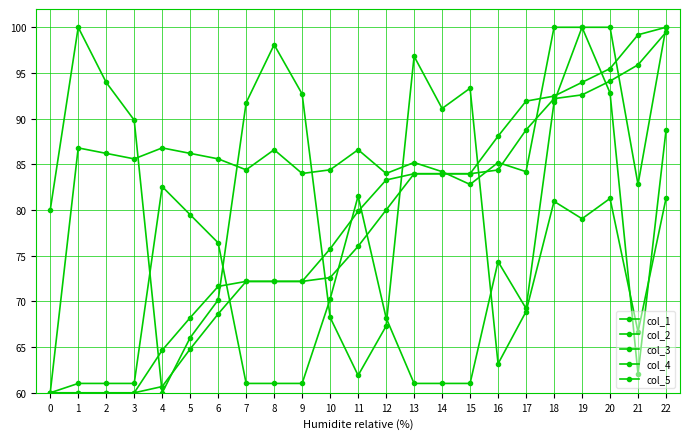

Reading left to right, what are all the values shown in this chart?

col_1: 0=60.0	1=61.0	2=61.0	3=61.0	4=82.6	5=79.5	6=76.4	7=61.0	8=61.0	9=61.0	10=70.3	11=81.5	12=68.2	13=61.0	14=61.0	15=61.0	16=74.4	17=69.2	18=91.8	19=100.0	20=92.8	21=62.1	22=88.7
col_2: 0=60.0	1=60.0	2=60.0	3=60.0	4=60.7	5=64.8	6=68.6	7=72.2	8=72.2	9=72.2	10=72.6	11=76.0	12=80.0	13=84.0	14=84.0	15=84.0	16=84.4	17=88.8	18=92.2	19=92.6	20=94.1	21=95.9	22=99.5
col_3: 0=60.0	1=60.0	2=60.0	3=60.0	4=64.7	5=68.2	6=71.6	7=72.2	8=72.2	9=72.2	10=75.8	11=79.9	12=83.3	13=84.0	14=84.0	15=84.0	16=88.1	17=91.9	18=92.5	19=94.0	20=95.5	21=99.2	22=100.0
col_4: 0=80.0	1=100.0	2=94.0	3=89.8	4=60.0	5=66.0	6=70.2	7=91.7	8=98.1	9=92.7	10=68.3	11=61.9	12=67.3	13=96.8	14=91.1	15=93.3	16=63.2	17=68.9	18=81.0	19=79.0	20=81.3	21=66.7	22=81.3
col_5: 0=60.0	1=86.8	2=86.2	3=85.6	4=86.8	5=86.2	6=85.6	7=84.4	8=86.6	9=84.0	10=84.4	11=86.6	12=84.0	13=85.2	14=84.2	15=82.8	16=85.2	17=84.2	18=100.0	19=100.0	20=100.0	21=82.8	22=100.0